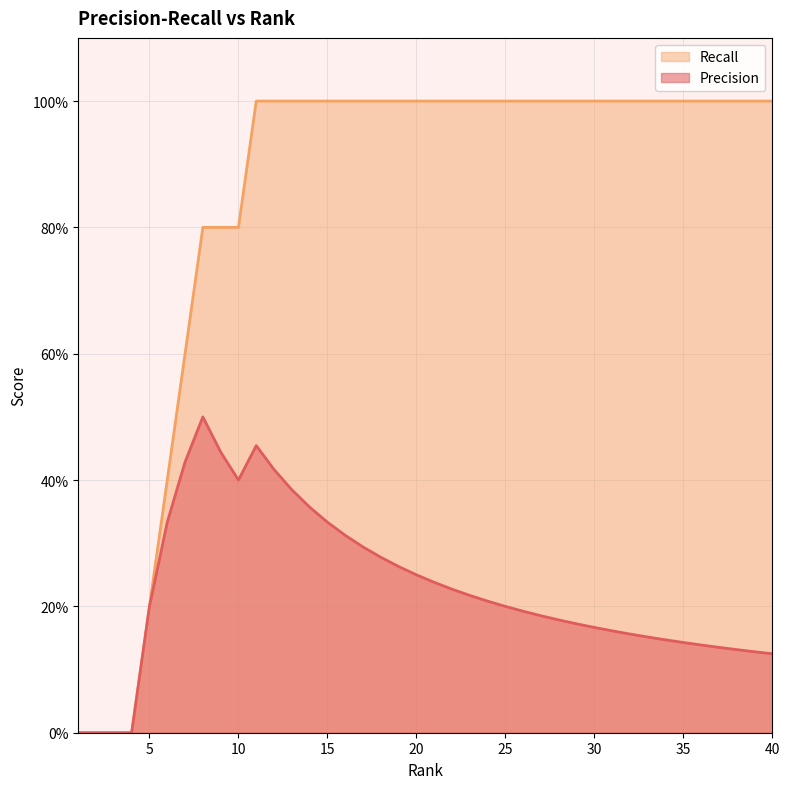

Between 6 and 32, which series saw the biggest shift?

Recall